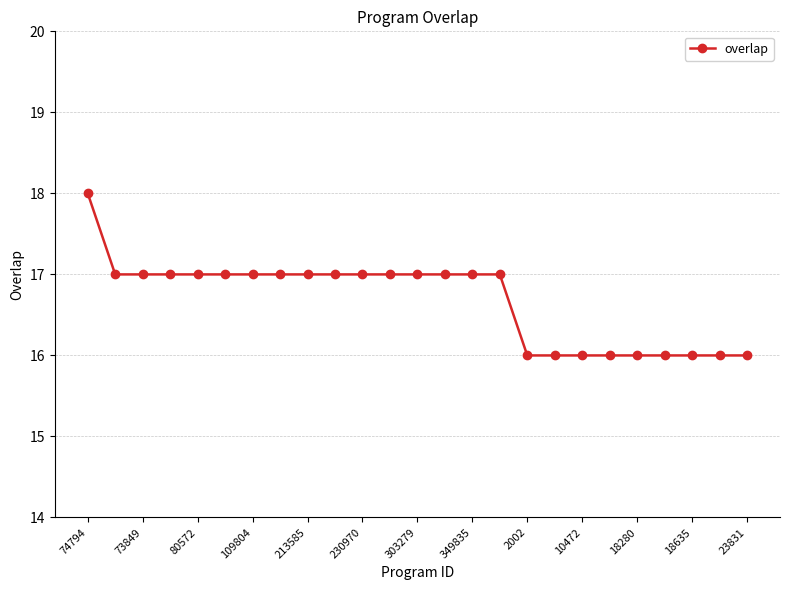

What is the value of the 25th point from the left?

16